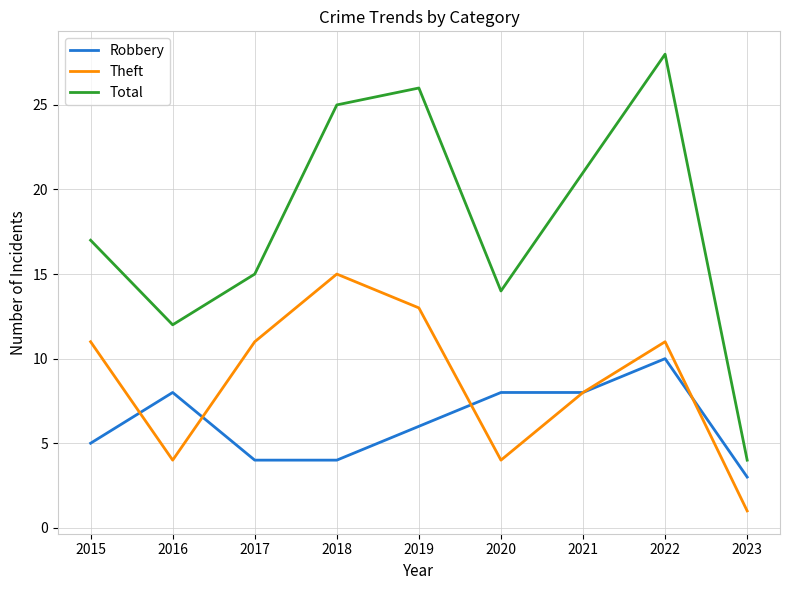

True or false: Robbery and Theft intersect in this chart.

True